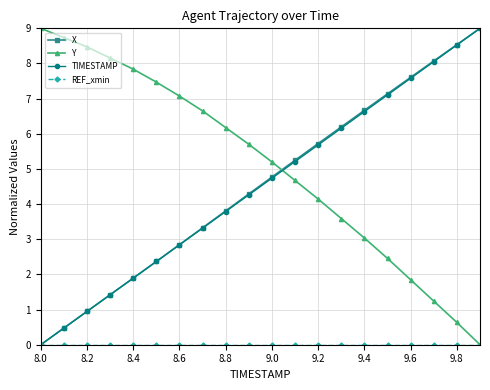

How many data points in Y are above 5?

11